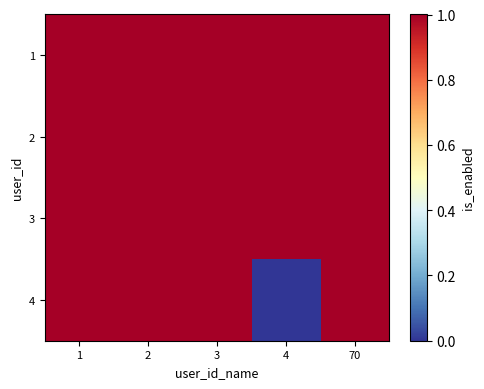

Reading left to right, transcribe all the data shown in this chart.

1: 1=1	2=1	3=1	4=1	70=1
2: 1=1	2=1	3=1	4=1	70=1
3: 1=1	2=1	3=1	4=1	70=1
4: 1=1	2=1	3=1	4=0	70=1